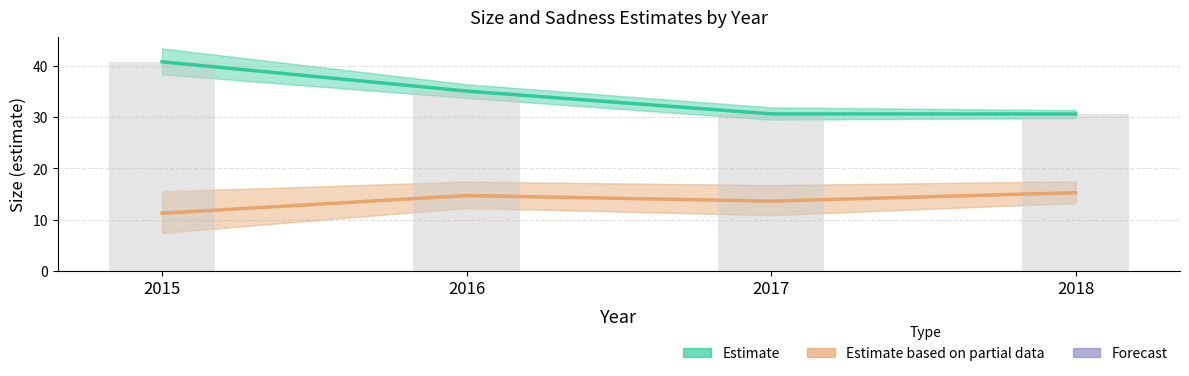

What is the sum of the Estimate based on partial data (sadness, scaled) values at 2017 and 2015?

24.9